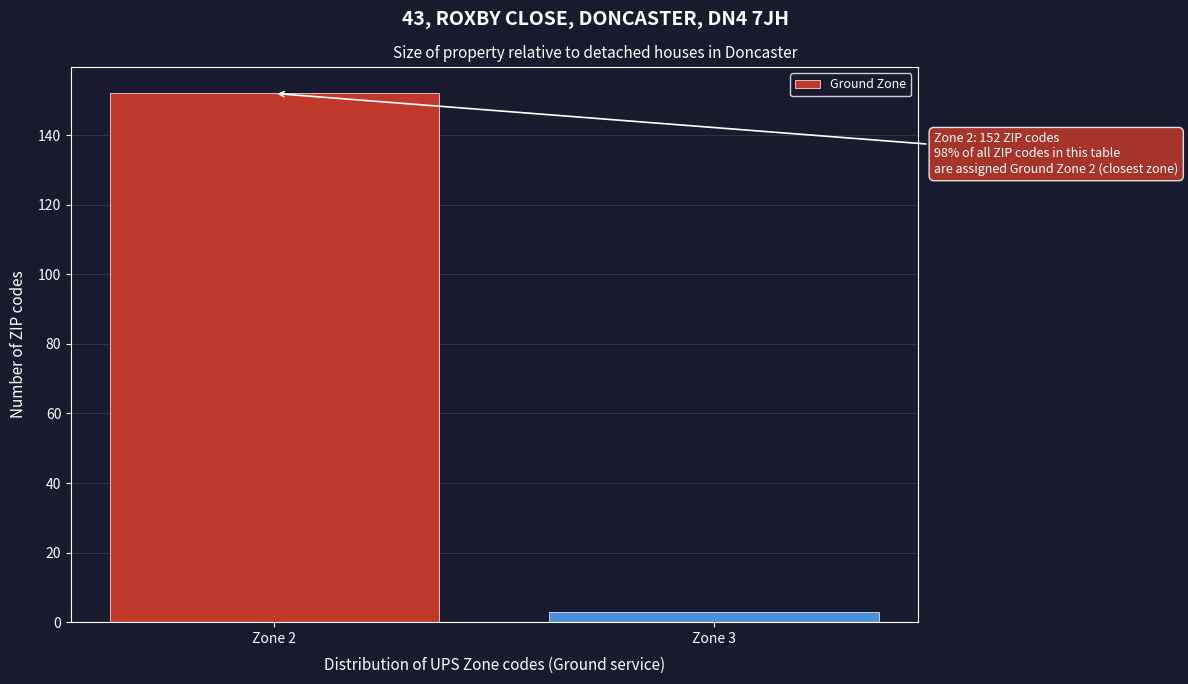

Reading left to right, what are all the values shown in this chart?

Zone 2=152	Zone 3=3